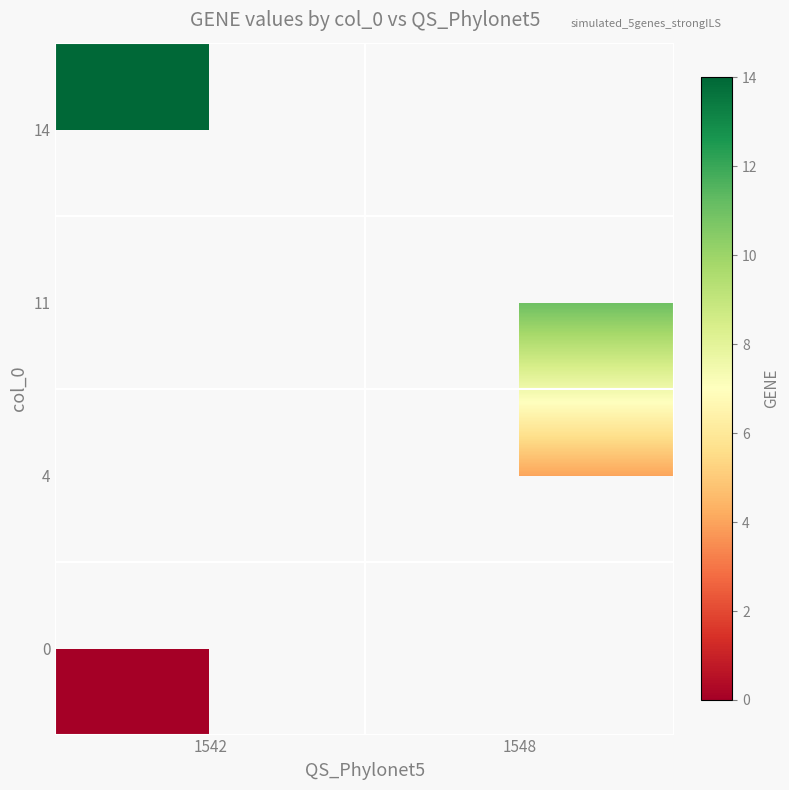

Which category has the lowest value across all series?

1542